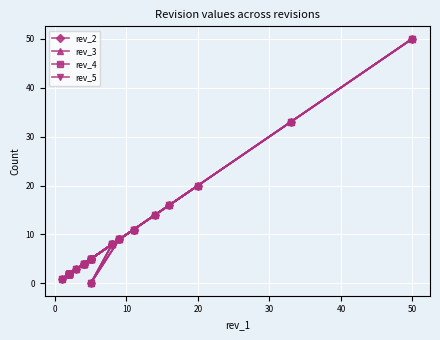

How many values in rev_5 are above zero?

27